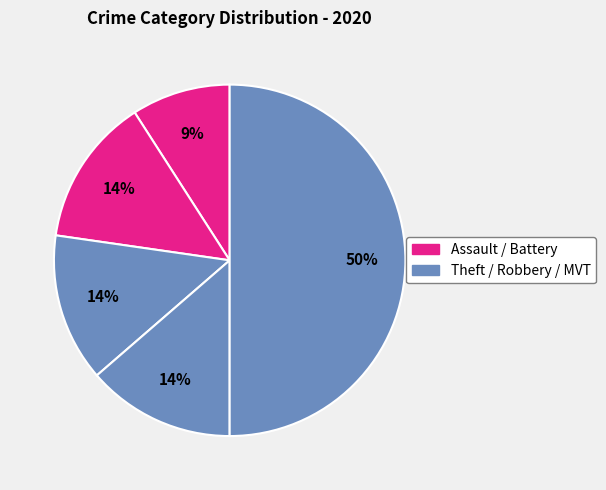

Count the number of slices in the pie.

5